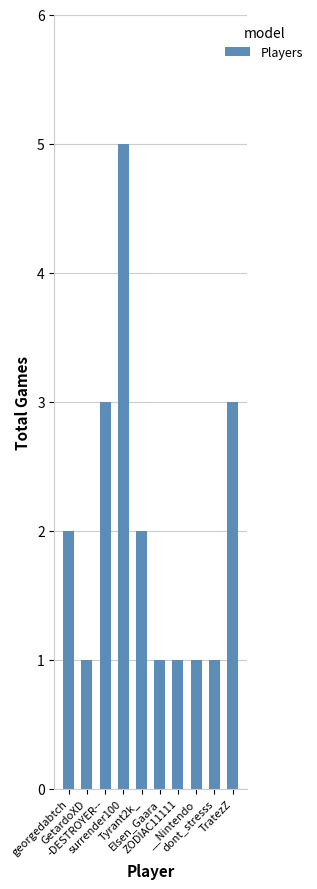

Reading right to left, extract all data points from this chart.

3	1	1	1	1	2	5	3	1	2